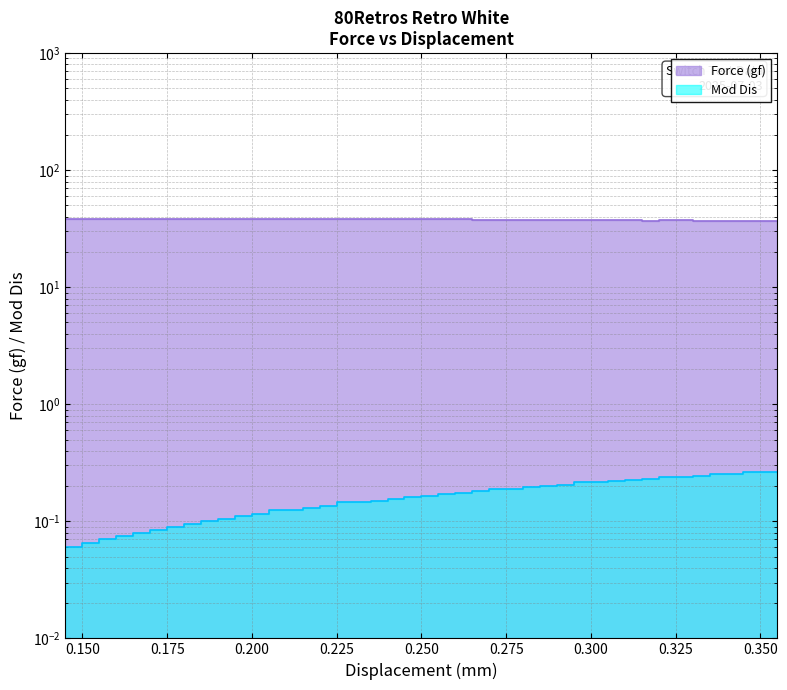

Rank the series at 0.195 from lowest to highest value.

Mod Dis, Force (gf)